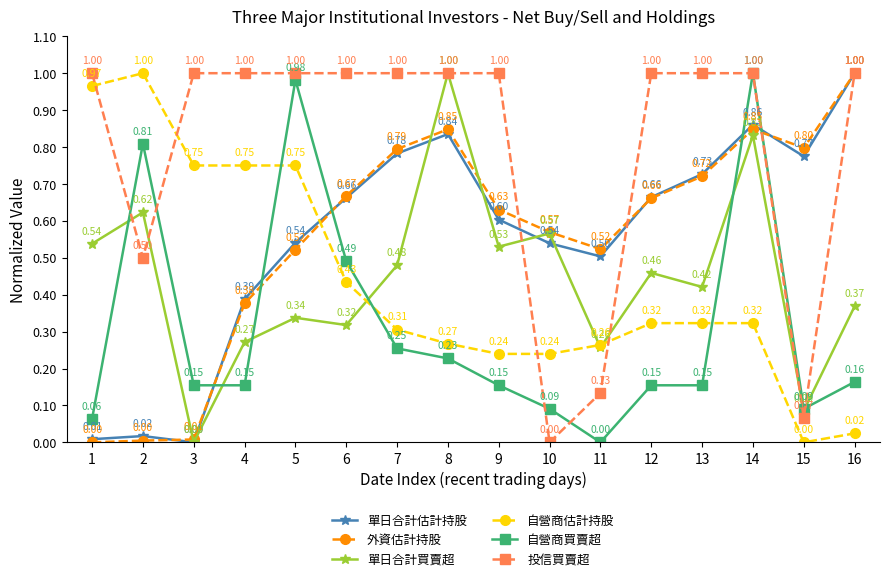

What is the difference between the highest and lowest values at 8?

0.8